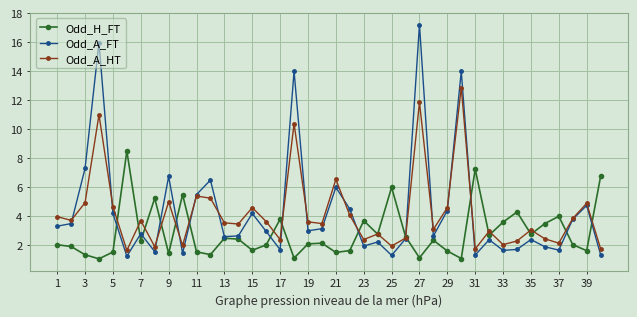

Which series has the largest range (max minus min)?

Odd_A_FT